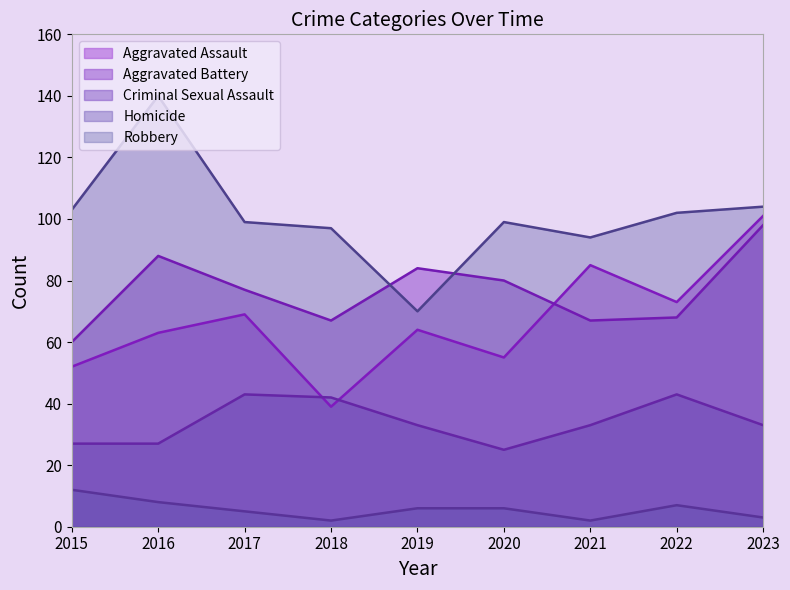

At which category is the sum across all series the highest?

2023